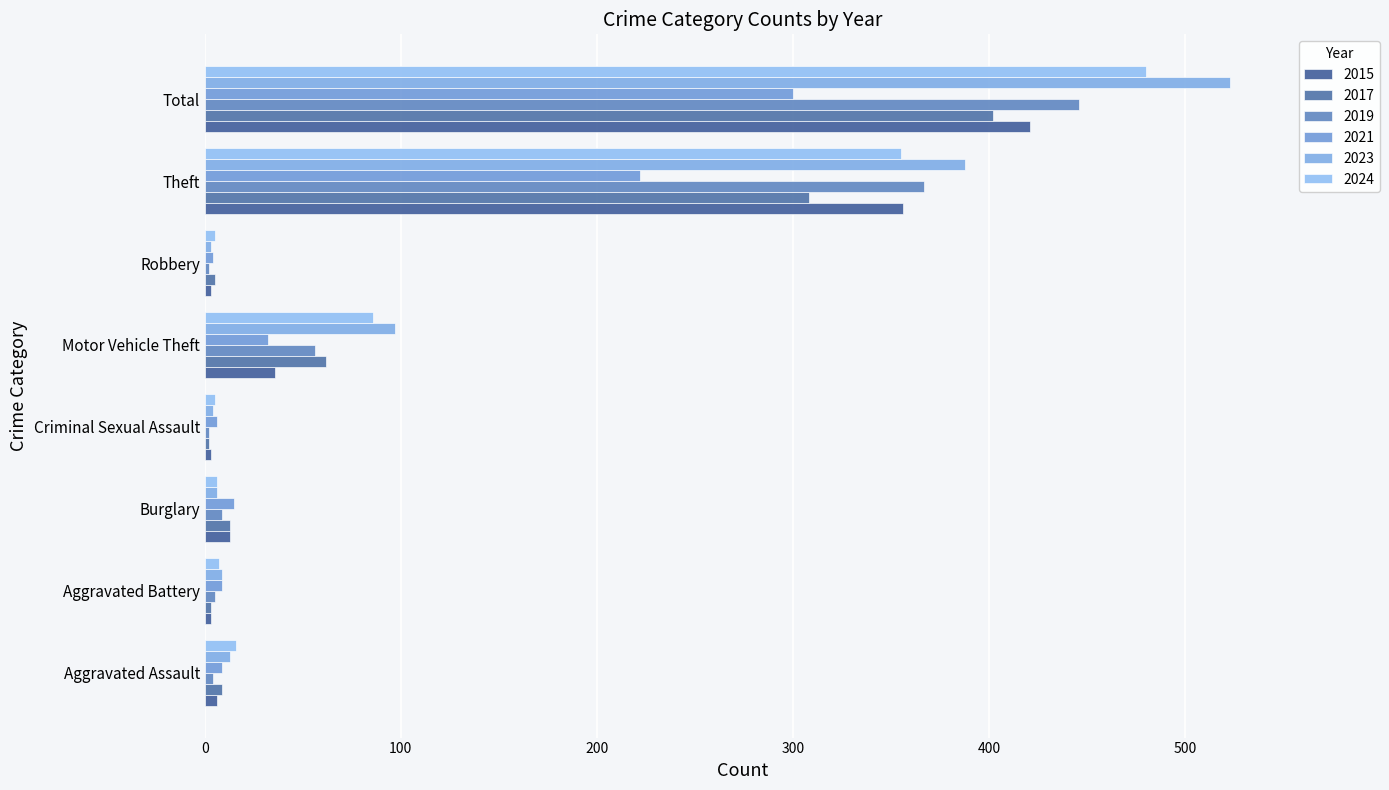

Between Robbery and Aggravated Battery, which is larger?

Robbery